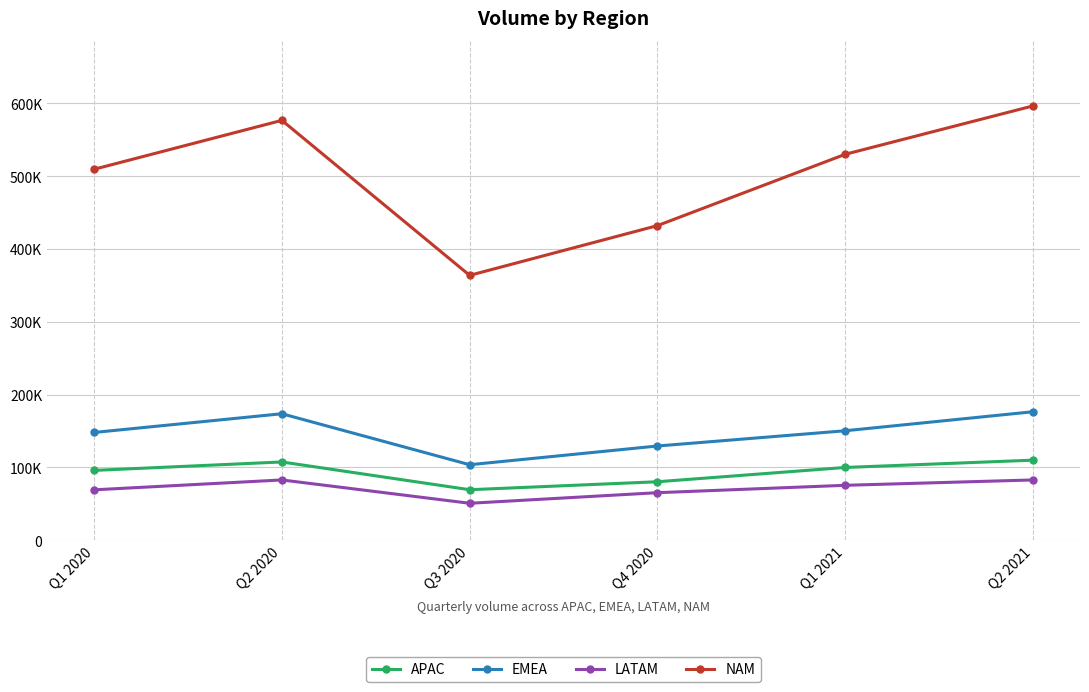

What is the difference between the APAC values at Q1 2020 and Q4 2020?

15592